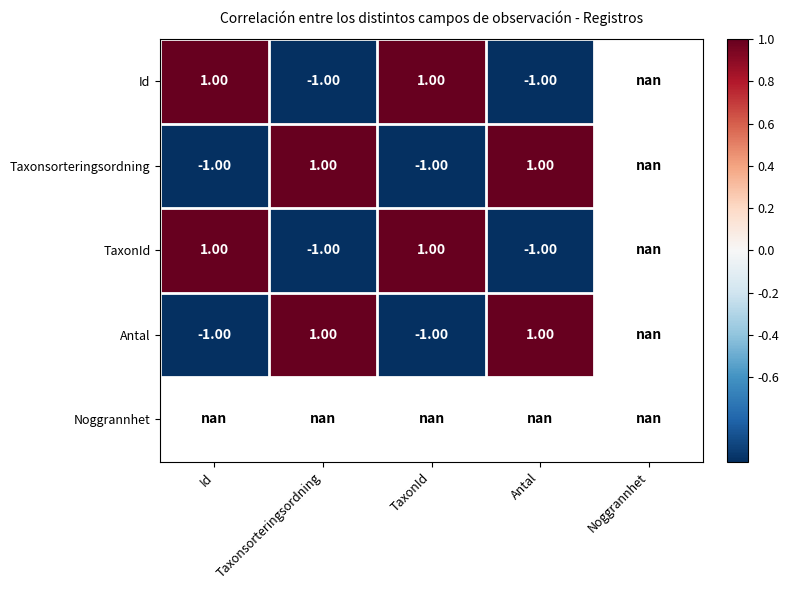

What is the maximum value for Taxonsorteringsordning?

1.0